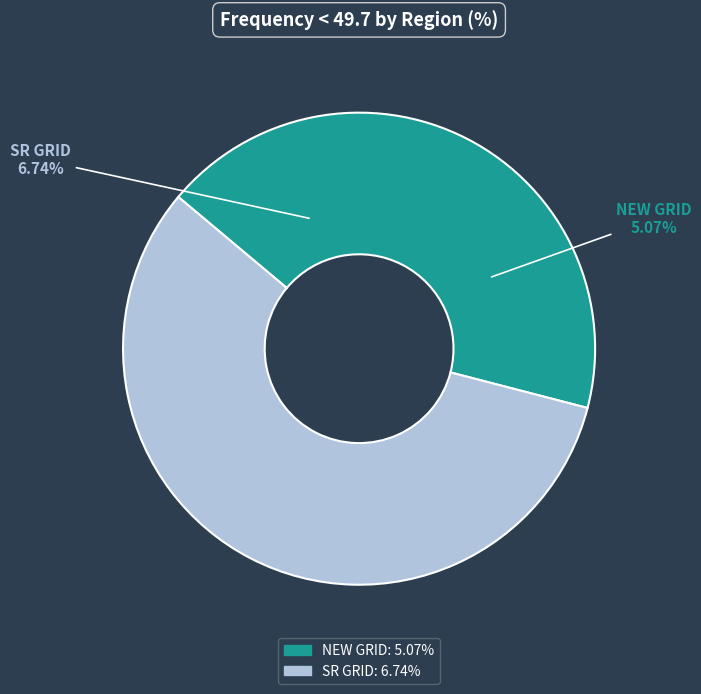

What is the majority slice?

SR GRID